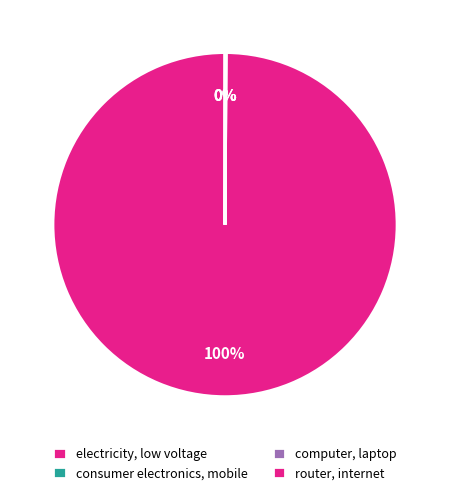

Which category has the smallest portion of the pie?

router, internet